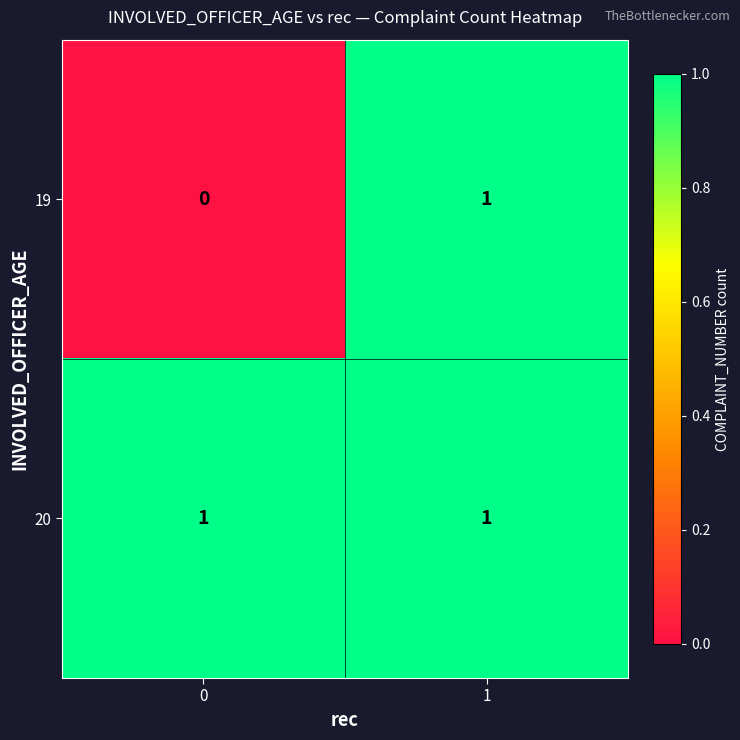

Rank the categories by 19 value from lowest to highest.

0, 1